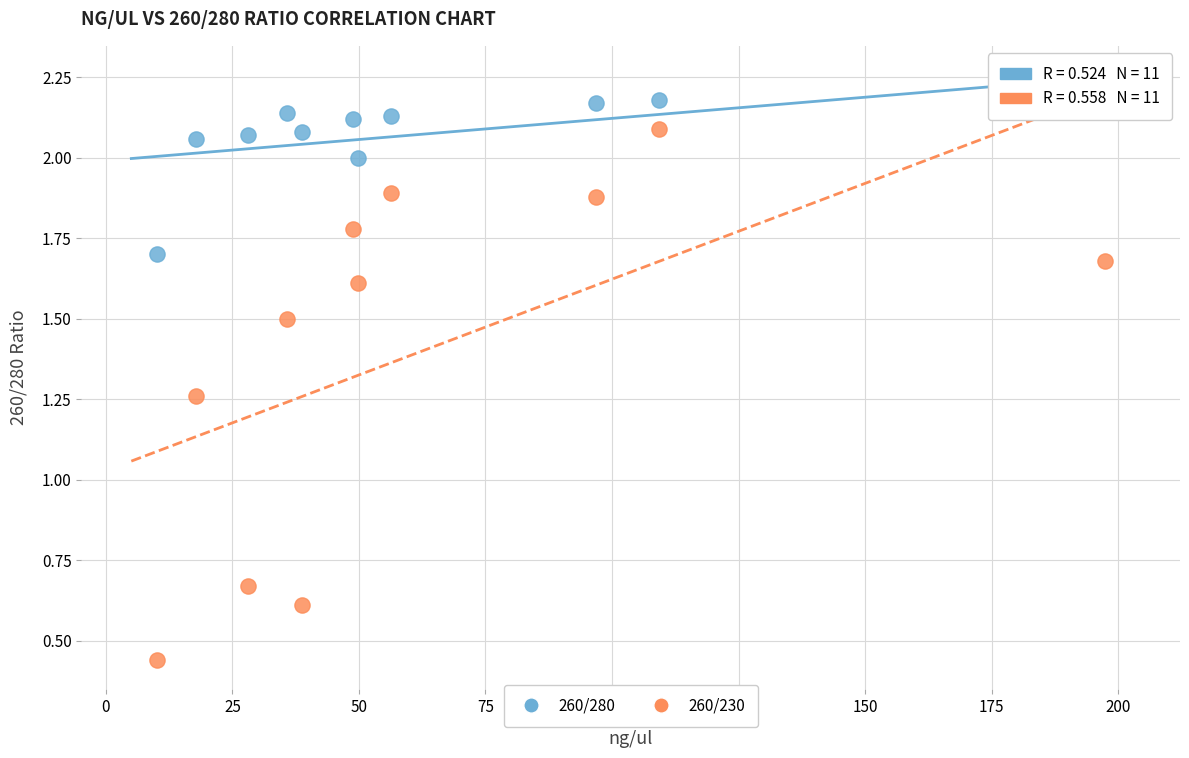

Across all data points, what is the range of X values (max minus min)?

187.3